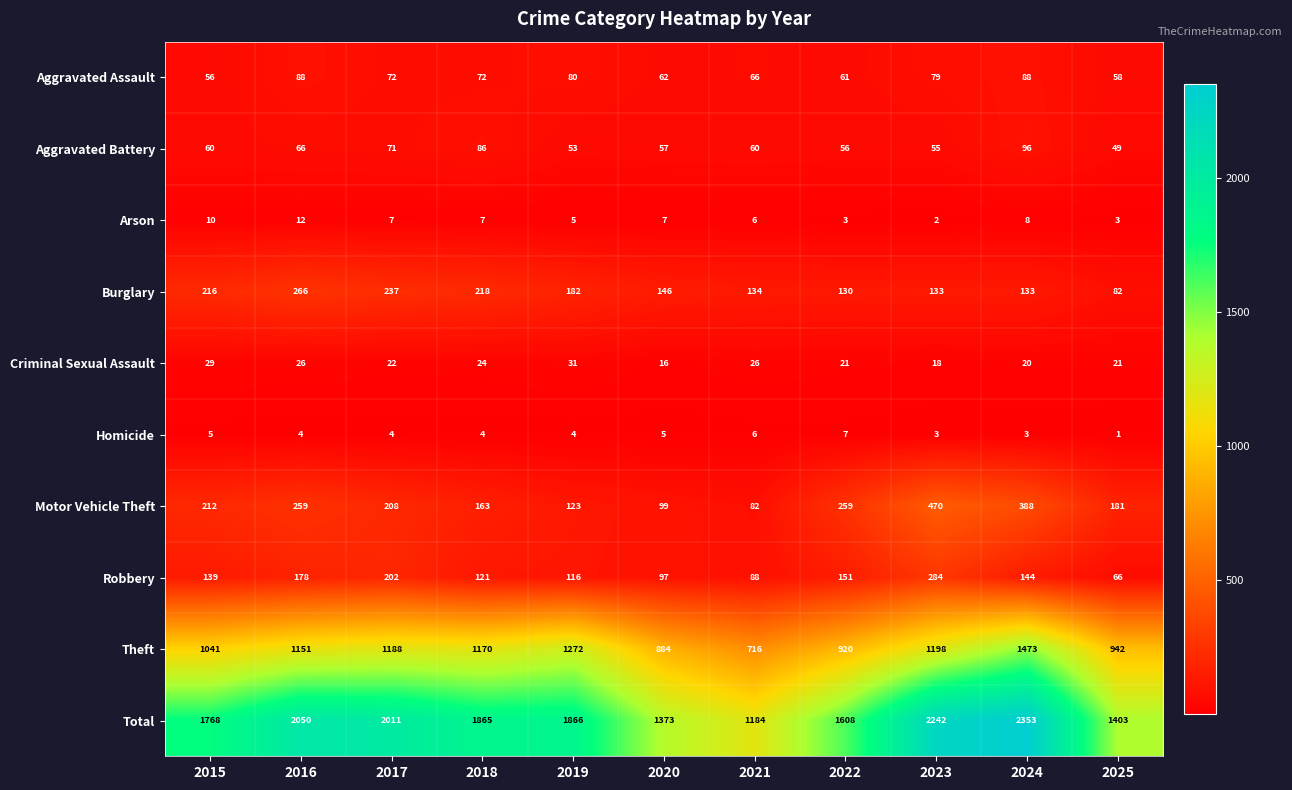

What is the difference between the second highest and minimum values in the Robbery series?

136